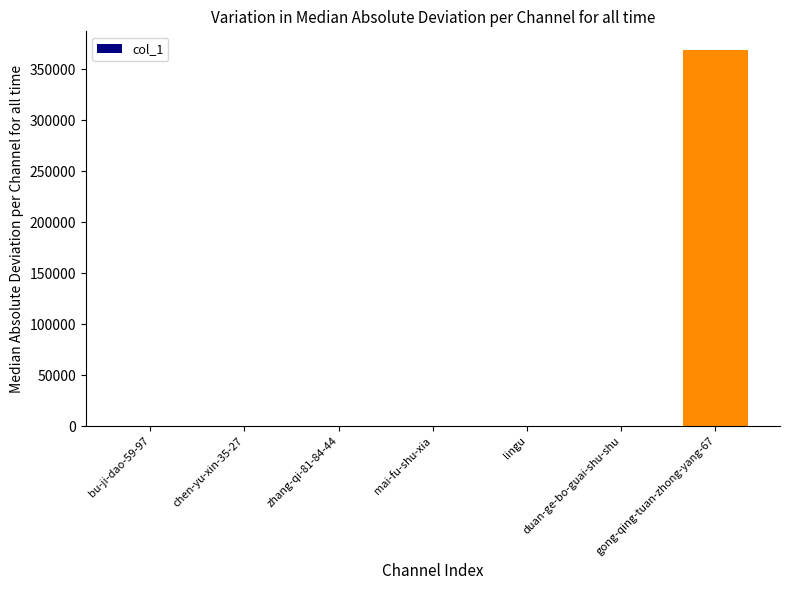

At which category does the chart reach its peak across all series?

gong-qing-tuan-zhong-yang-67